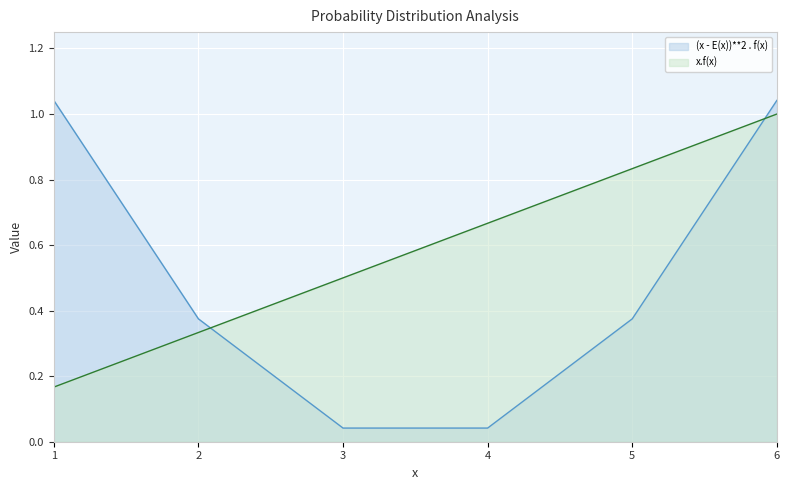

At which category is the sum across all series the highest?

6